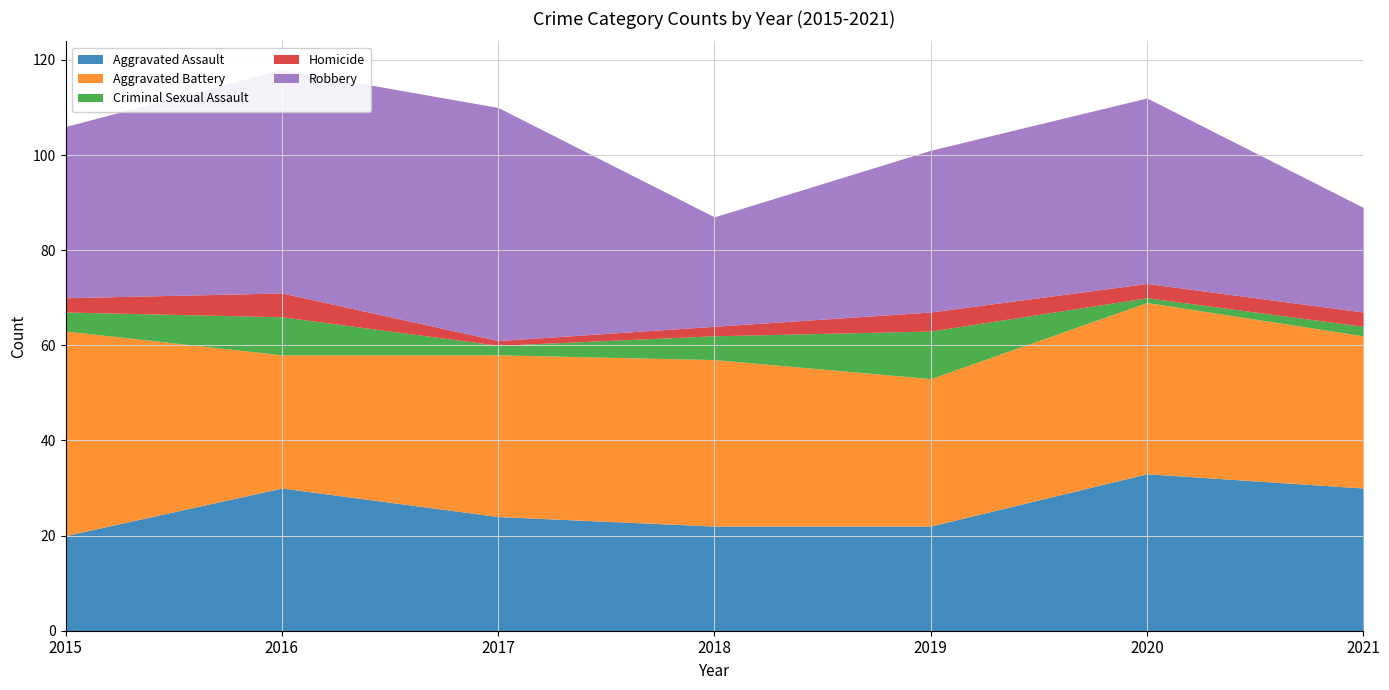

What is the total value across all series at 2020?

112